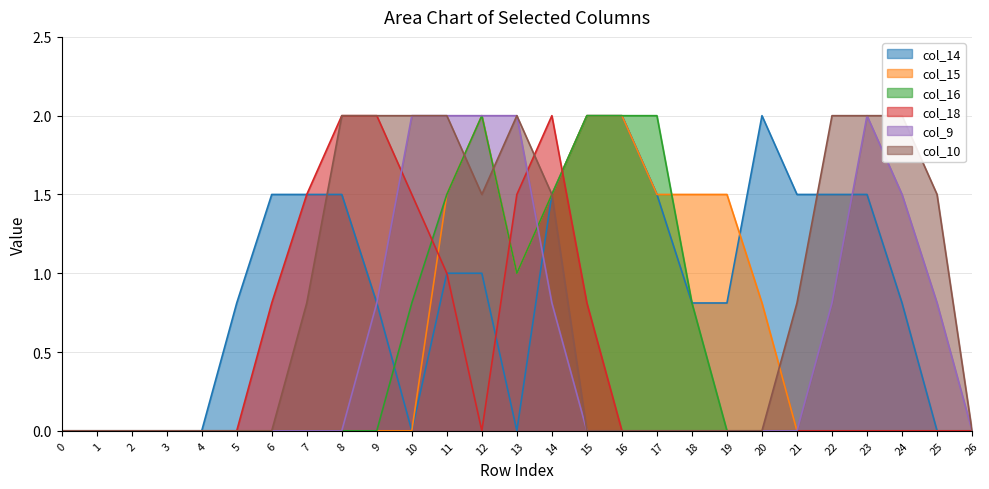

Reading left to right, list all the values displayed in this chart.

col_14: 0=0.0	1=0.0	2=0.0	3=0.0	4=0.0	5=0.8	6=1.5	7=1.5	8=1.5	9=0.8	10=0.0	11=1.0	12=1.0	13=0.0	14=1.5	15=2.0	16=2.0	17=1.5	18=0.8	19=0.8	20=2.0	21=1.5	22=1.5	23=1.5	24=0.8	25=0.0	26=0.0
col_15: 0=0.0	1=0.0	2=0.0	3=0.0	4=0.0	5=0.0	6=0.0	7=0.0	8=0.0	9=0.0	10=0.0	11=1.5	12=2.0	13=1.0	14=1.5	15=2.0	16=2.0	17=1.5	18=1.5	19=1.5	20=0.8	21=0.0	22=0.0	23=0.0	24=0.0	25=0.0	26=0.0
col_16: 0=0.0	1=0.0	2=0.0	3=0.0	4=0.0	5=0.0	6=0.0	7=0.0	8=0.0	9=0.0	10=0.8	11=1.5	12=2.0	13=1.0	14=1.5	15=2.0	16=2.0	17=2.0	18=0.8	19=0.0	20=0.0	21=0.0	22=0.0	23=0.0	24=0.0	25=0.0	26=0.0
col_18: 0=0.0	1=0.0	2=0.0	3=0.0	4=0.0	5=0.0	6=0.8	7=1.5	8=2.0	9=2.0	10=1.5	11=1.0	12=0.0	13=1.5	14=2.0	15=0.8	16=0.0	17=0.0	18=0.0	19=0.0	20=0.0	21=0.0	22=0.0	23=0.0	24=0.0	25=0.0	26=0.0
col_9: 0=0.0	1=0.0	2=0.0	3=0.0	4=0.0	5=0.0	6=0.0	7=0.0	8=0.0	9=0.8	10=2.0	11=2.0	12=2.0	13=2.0	14=0.8	15=0.0	16=0.0	17=0.0	18=0.0	19=0.0	20=0.0	21=0.0	22=0.8	23=2.0	24=1.5	25=0.8	26=0.0
col_10: 0=0.0	1=0.0	2=0.0	3=0.0	4=0.0	5=0.0	6=0.0	7=0.8	8=2.0	9=2.0	10=2.0	11=2.0	12=1.5	13=2.0	14=1.5	15=0.0	16=0.0	17=0.0	18=0.0	19=0.0	20=0.0	21=0.8	22=2.0	23=2.0	24=2.0	25=1.5	26=0.0